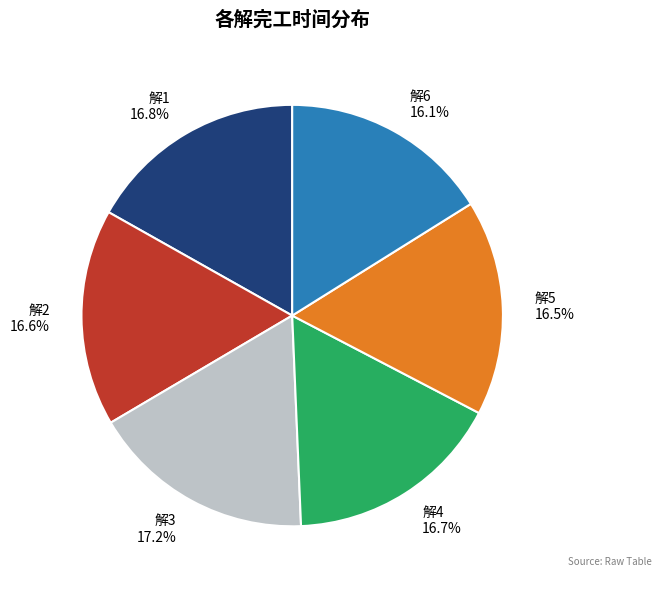

Which has a higher value, 解3 17.2% or 解2 16.6%?

解3 17.2%